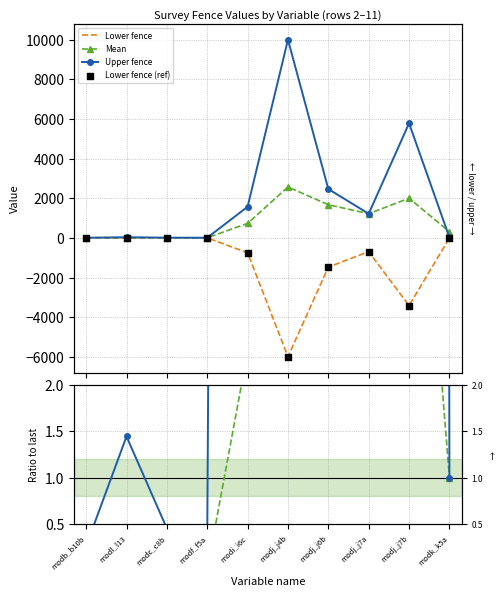

Which series reaches the maximum Y coordinate?

Upper fence